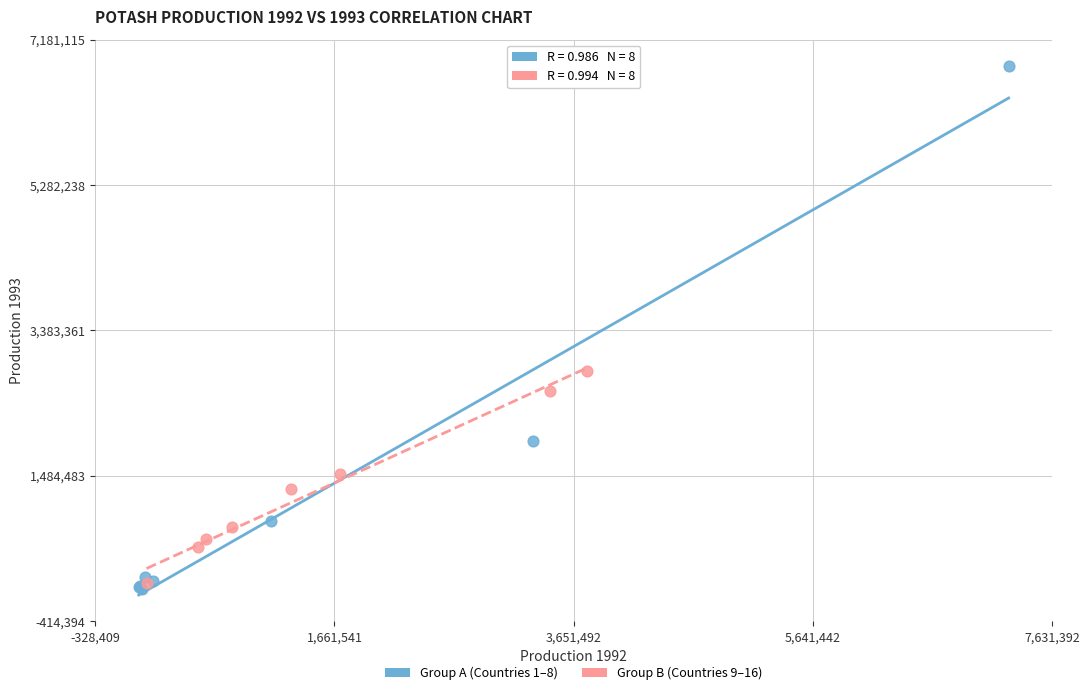

What are all the series names shown in the legend?

Group A (Countries 1–8), Group B (Countries 9–16)